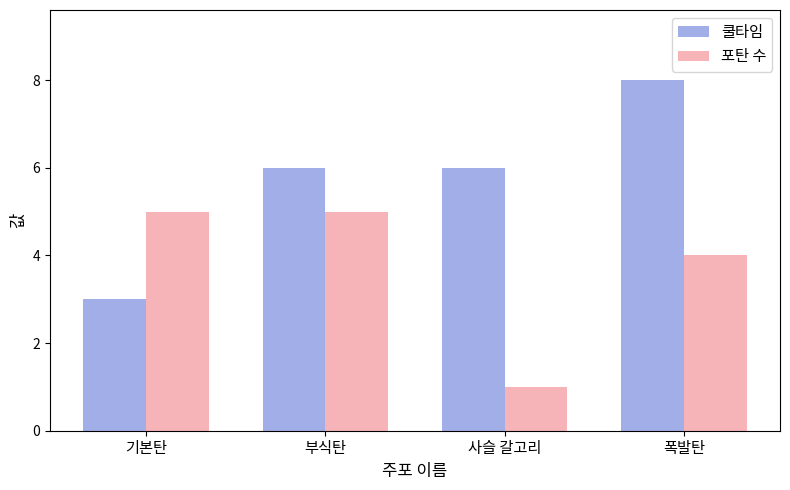

Which series has the largest total across all categories?

쿨타임